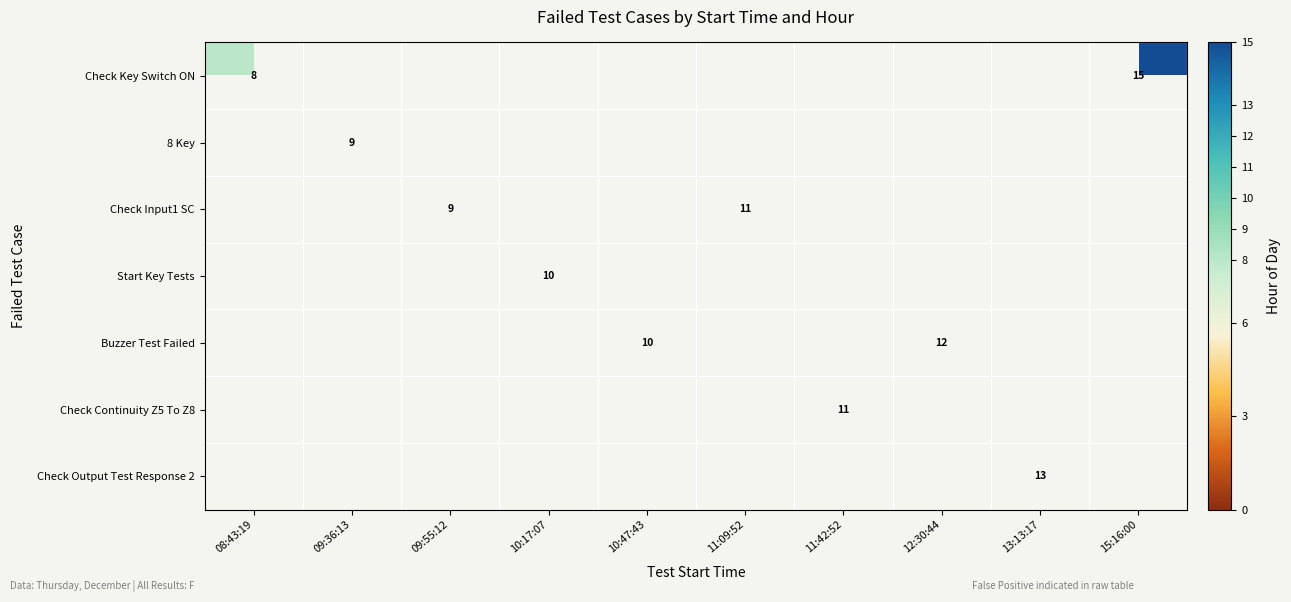

The value of Check Continuity Z5 To Z8 at 11:42:52 is 17. True or false?

False